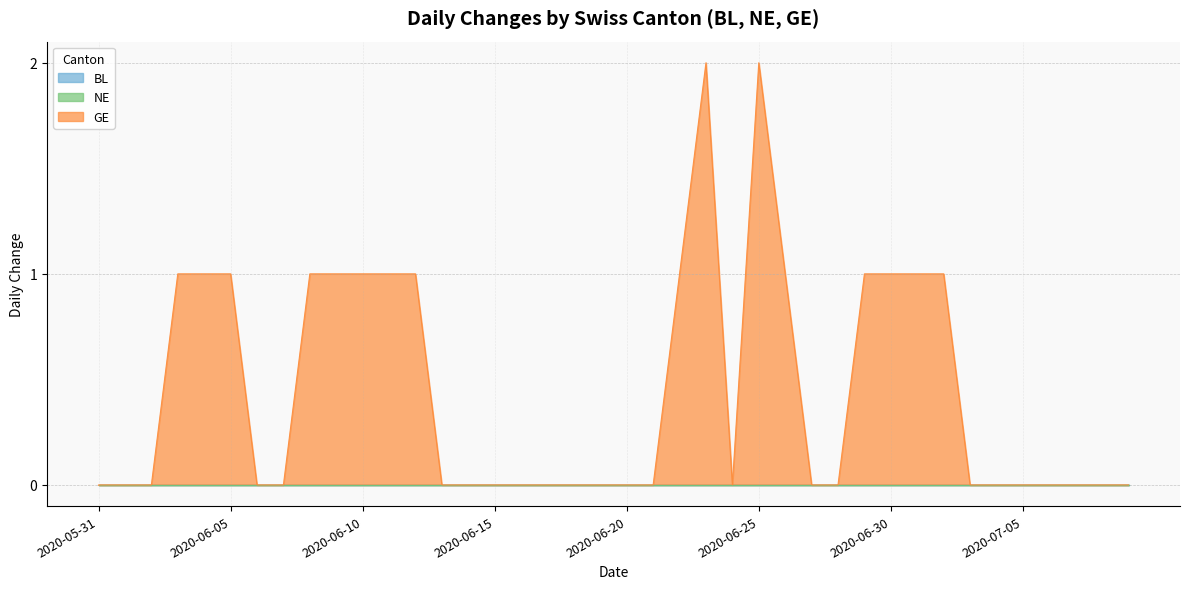

How many distinct data groups are displayed?

3